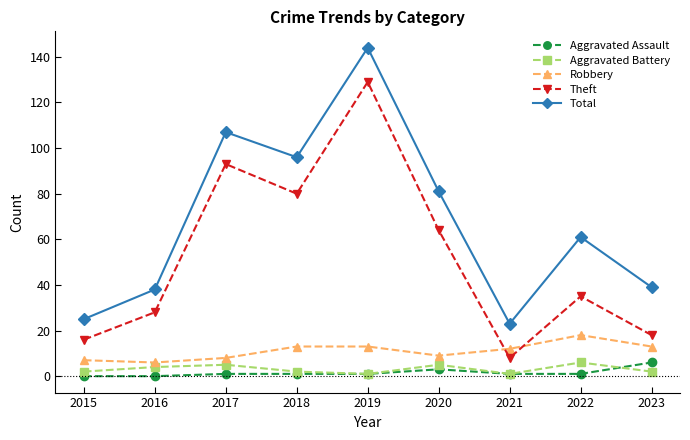

List the labels in order of Theft value, largest first.

2019, 2017, 2018, 2020, 2022, 2016, 2023, 2015, 2021